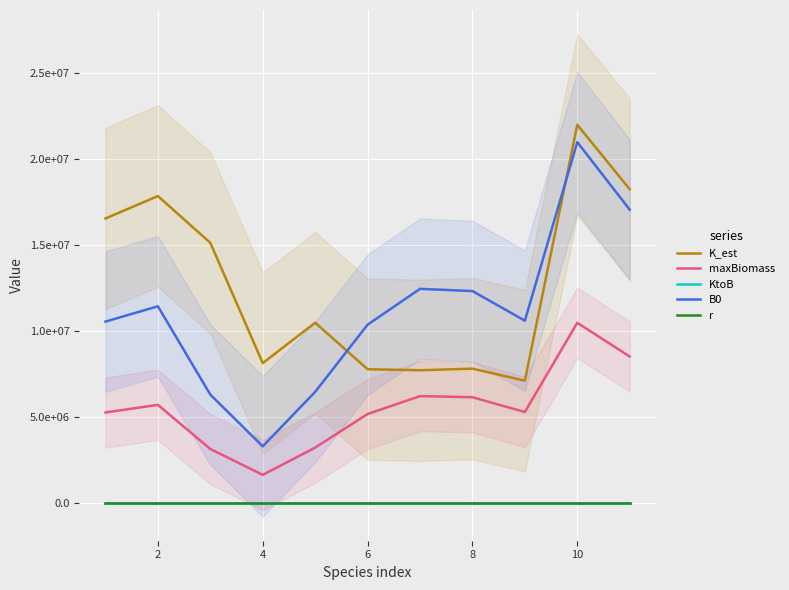

What is the maximum value shown in the chart?

21969263.9